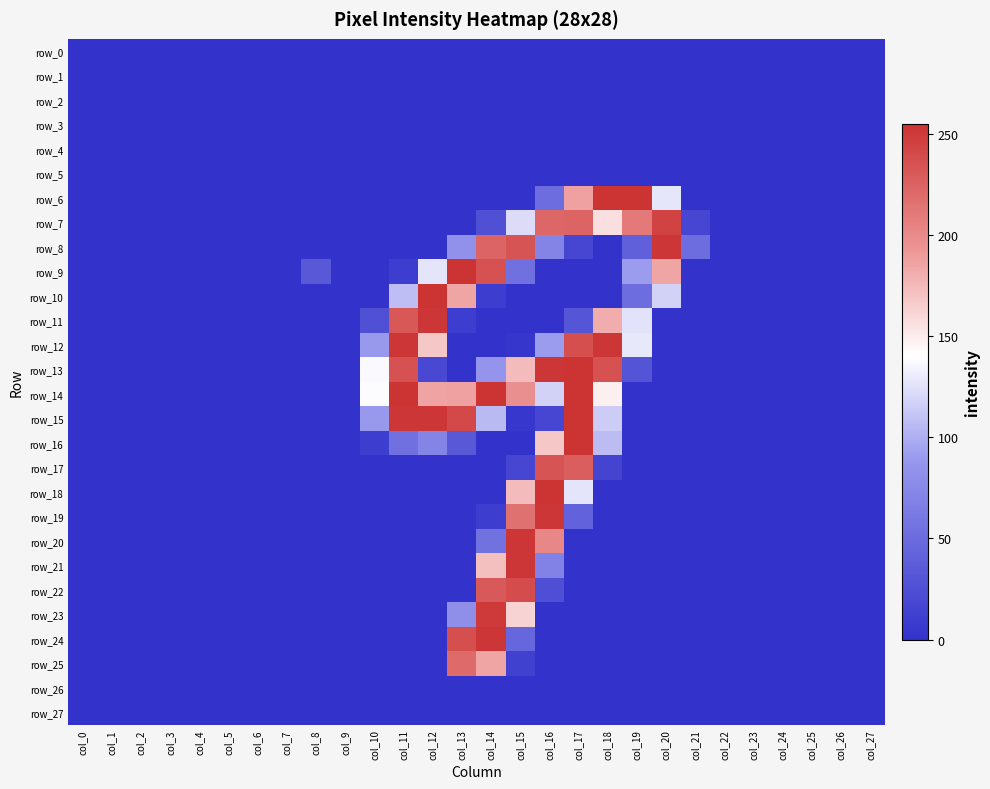

Between col_1 and col_20, which series saw the biggest shift?

row_8